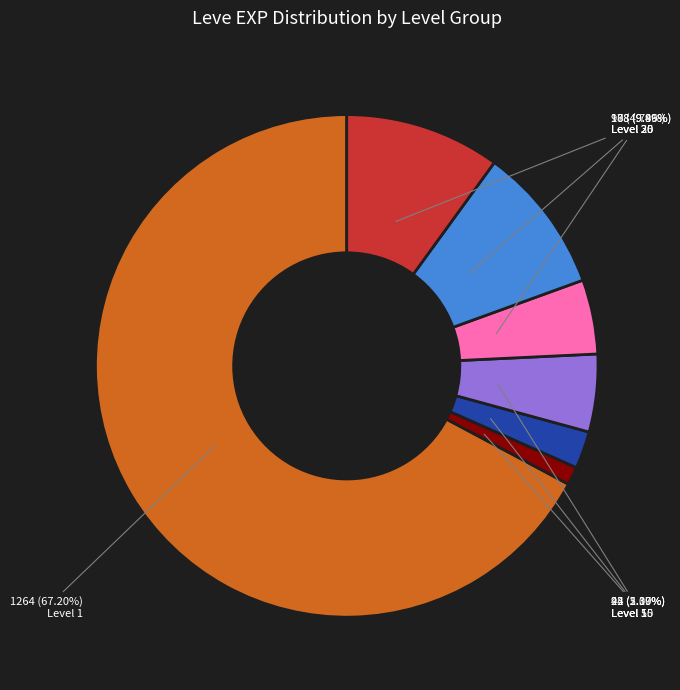

Does any single category account for the majority?

Yes